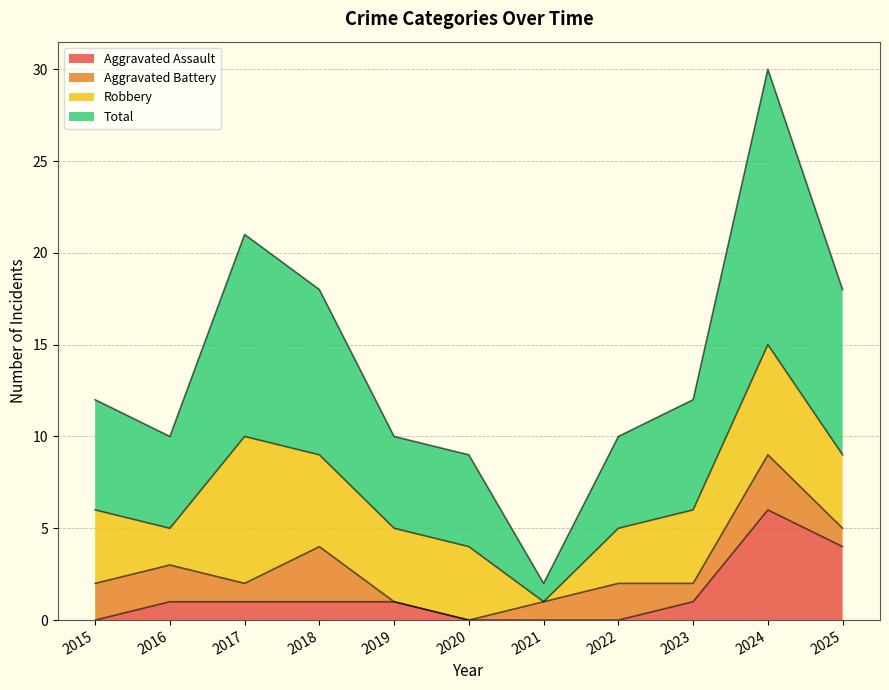

What is the highest value of the Total series?

30